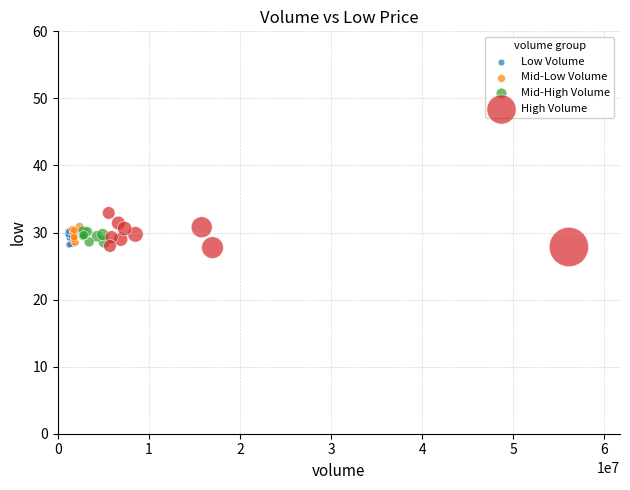

Which series has the largest Y range (max minus min)?

High Volume